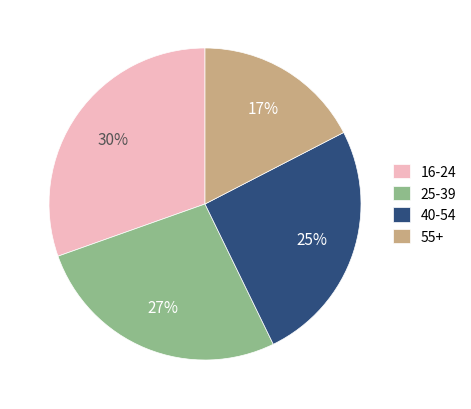

Is there any slice that represents more than half of the pie?

No